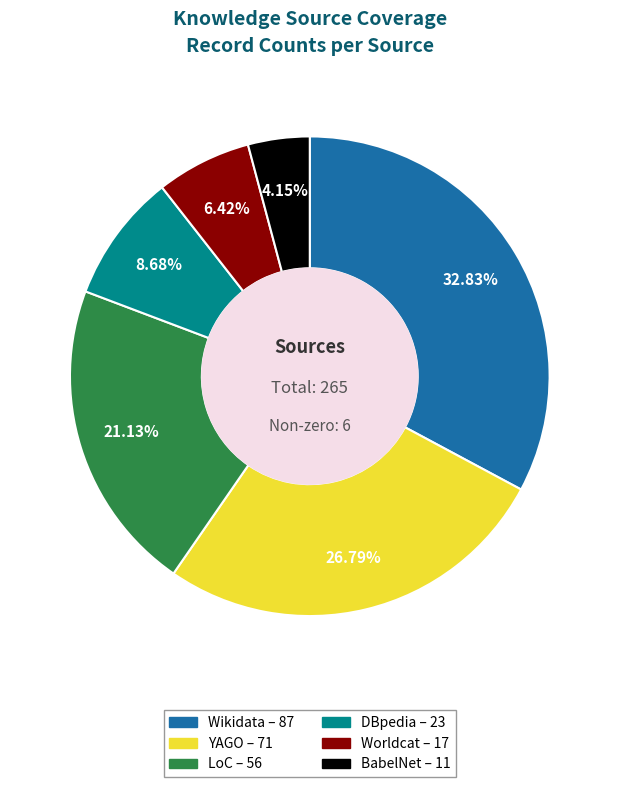

Which category has the biggest portion of the pie?

Wikidata